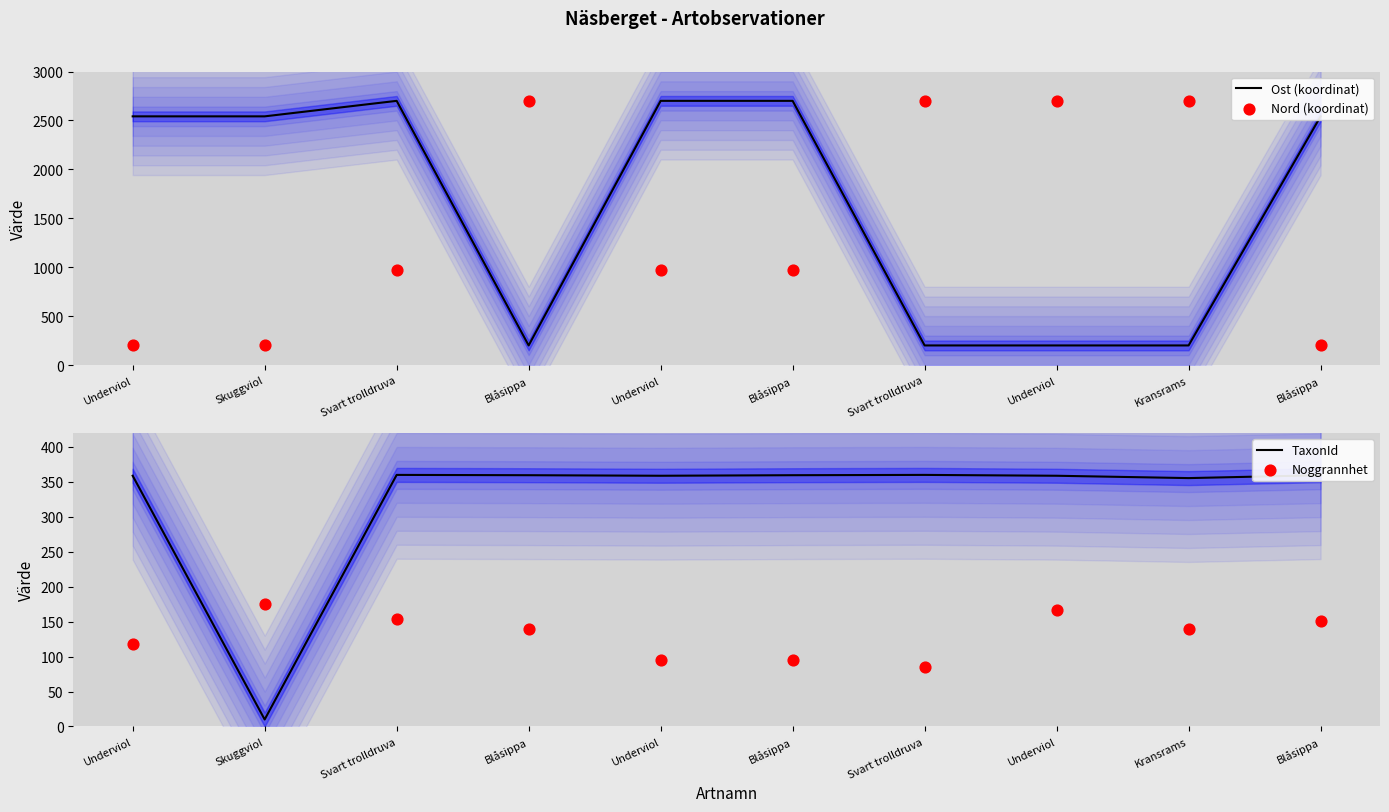

Which series contains the lowest Y value?

TaxonId